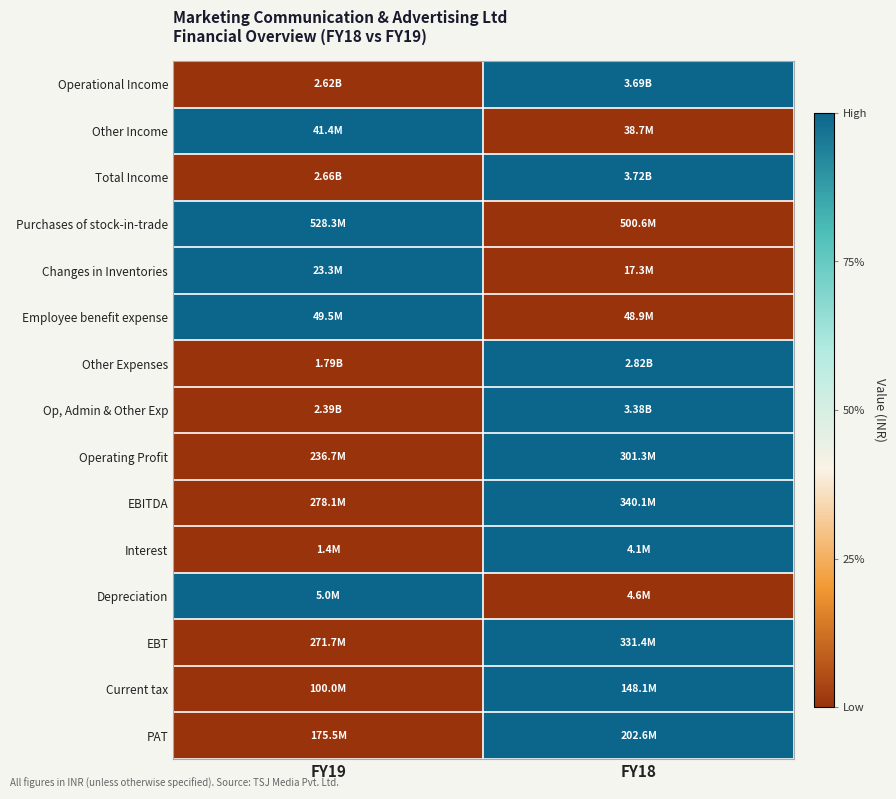

Which series has the largest range (max minus min)?

Operational Income